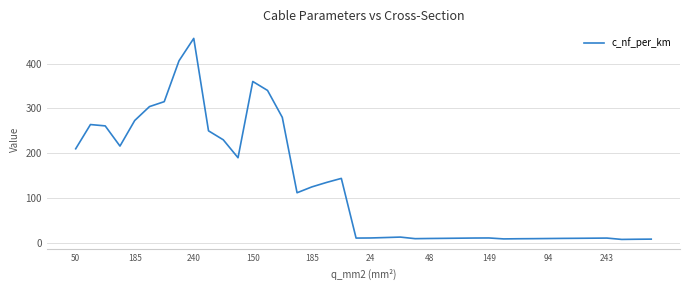

What is the greatest value displayed?

456.0